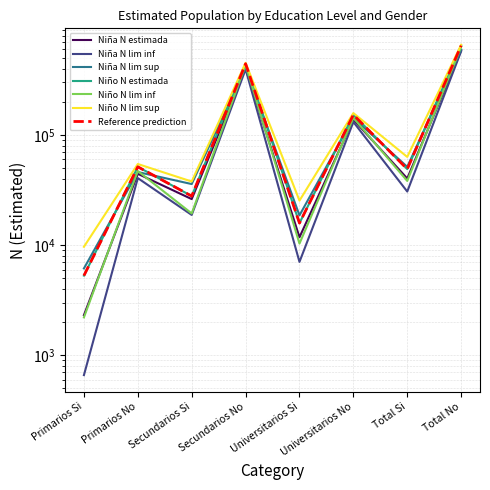

True or false: Niña N estimada and Niña N lim inf intersect in this chart.

False